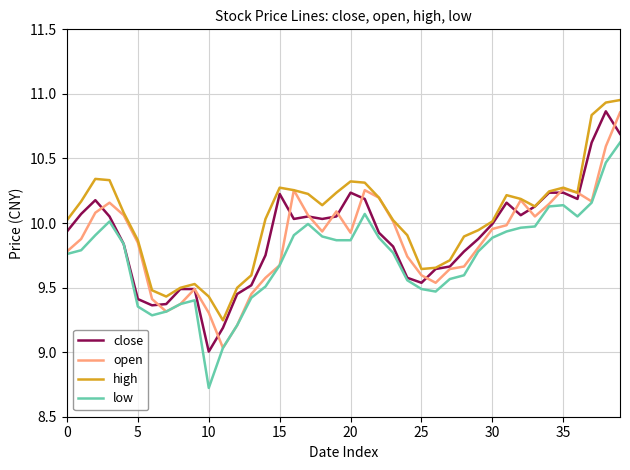

True or false: high and low intersect in this chart.

False